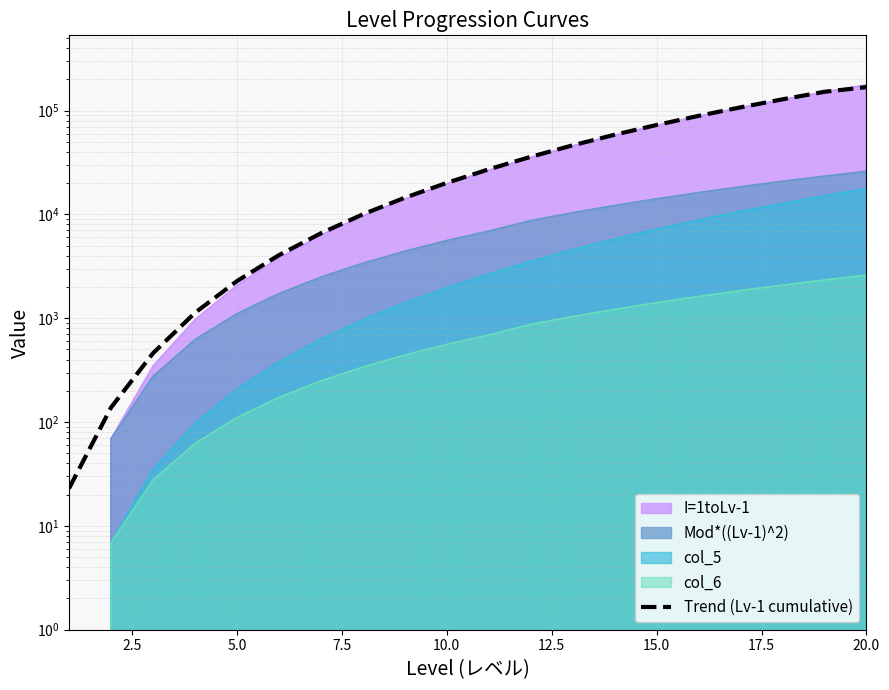

The chart shows a value of 203 at 2.5. True or false?

False